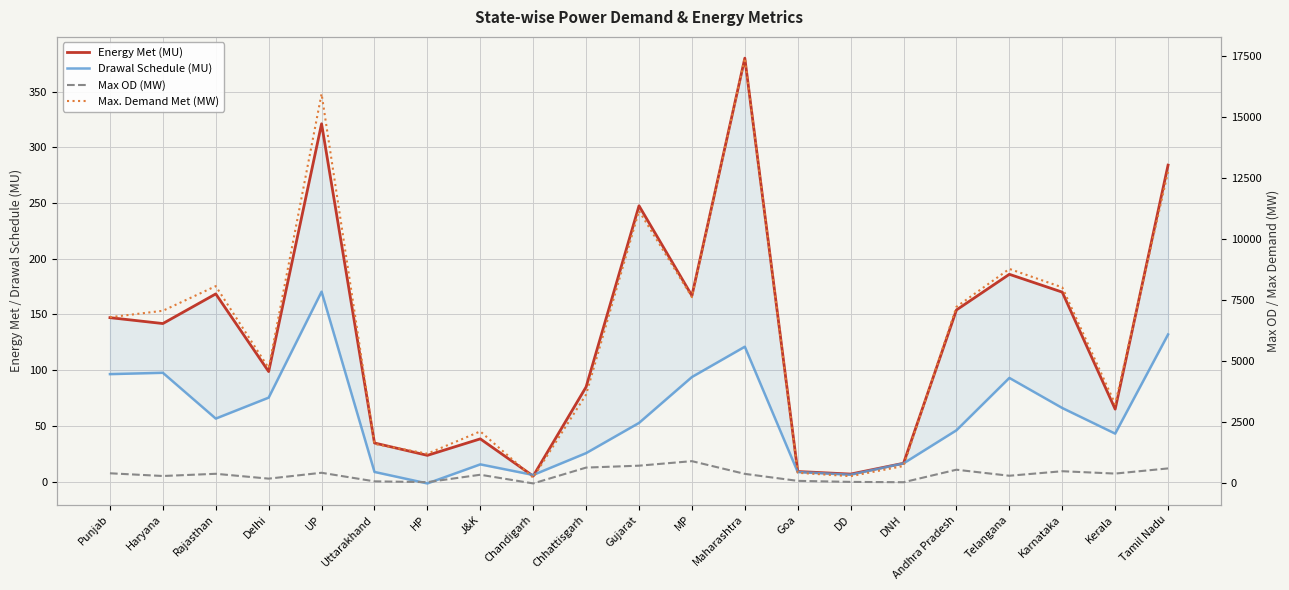

Reading left to right, transcribe all the data shown in this chart.

Energy Met (MU): 147.1	141.8	168.4	98.7	321.1	34.6	23.5	38.3	4.9	84.9	247.5	166.8	380.0	9.0	6.7	16.4	154.0	186.0	170.0	65.0	284.0
Drawal Schedule (MU): 96.4	97.6	56.5	75.3	170.4	8.6	-1.7	15.4	5.9	25.5	52.6	93.8	121.0	8.5	6.1	16.3	46.0	93.0	66.0	43.0	132.0
Max OD (MW): 415.0	304.0	394.0	196.0	436.0	85.0	53.0	355.0	0.0	648.0	726.0	911.0	391.0	105.0	63.0	49.0	561.0	314.0	499.0	403.0	614.0
Max. Demand Met (MW): 6797.0	7062.0	8070.0	4719.0	15935.0	1615.0	1216.0	2128.0	238.0	3636.0	11150.0	7617.0	17394.0	436.0	296.0	712.0	7223.0	8774.0	8019.0	3249.0	12748.0